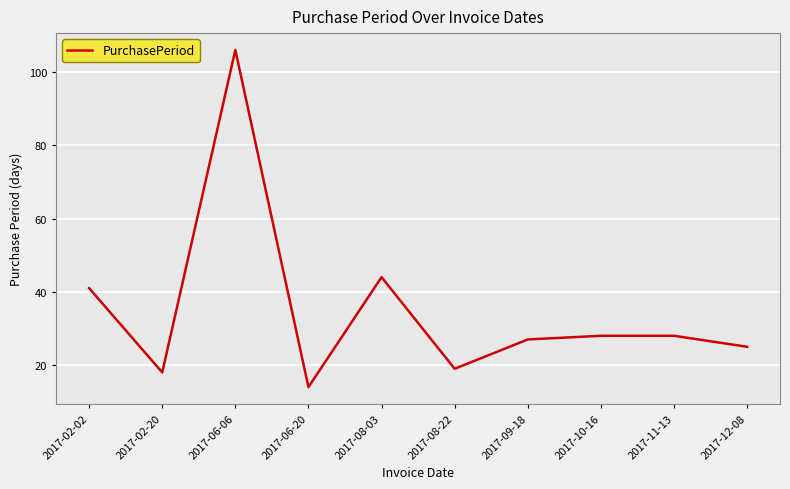

Reading right to left, extract all data points from this chart.

25	28	28	27	19	44	14	106	18	41